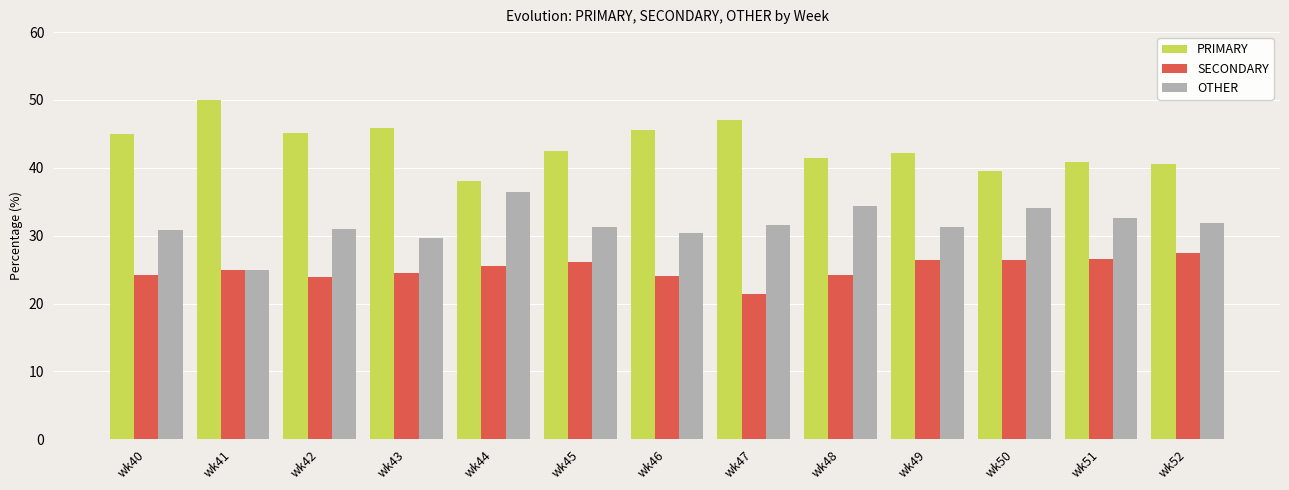

What is the difference between the maximum and minimum values in the PRIMARY series?

12.0